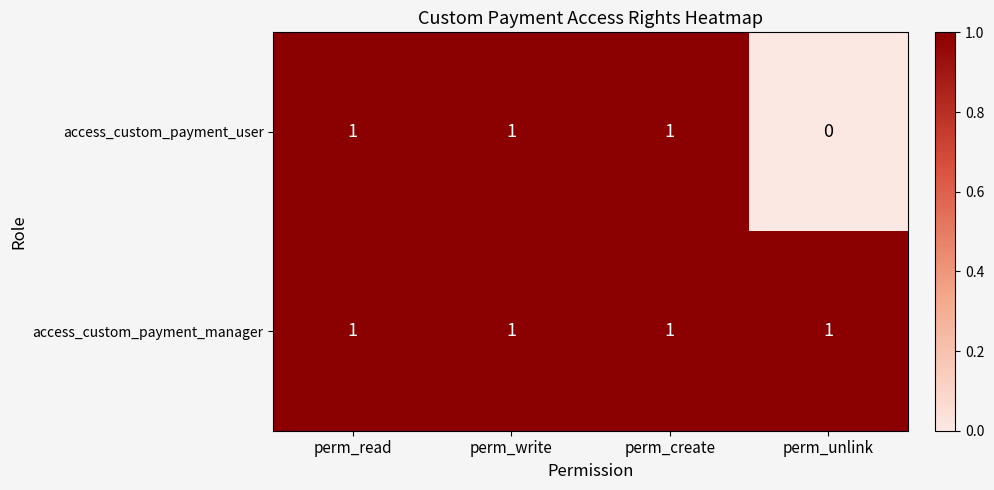

At which label is access_custom_payment_user closest to 0?

perm_unlink